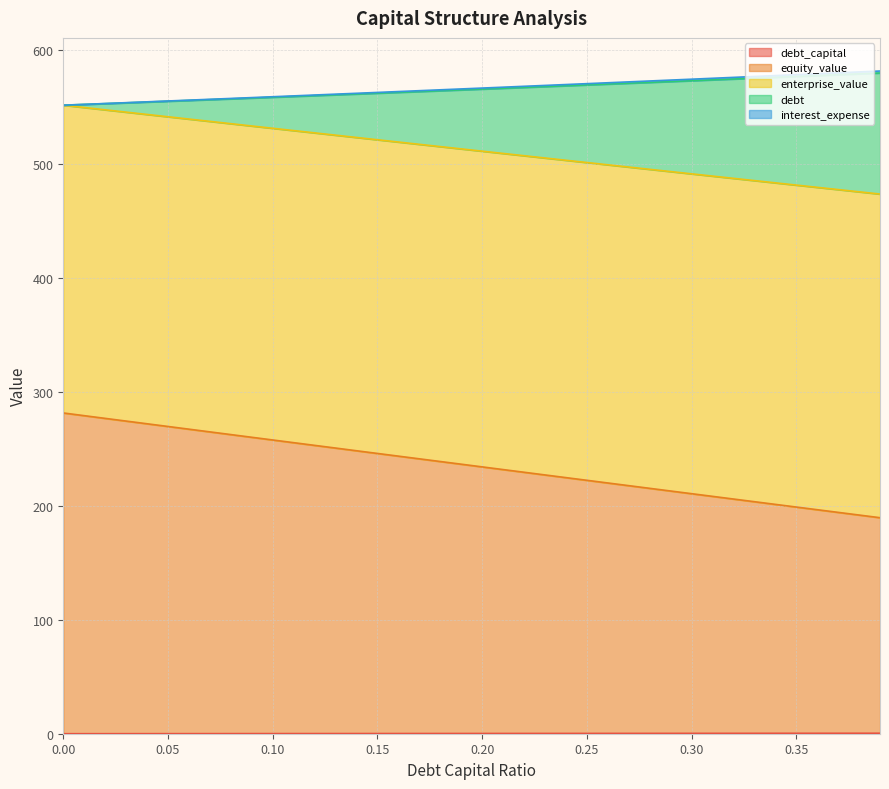

What is the maximum value shown in the chart?

581.5